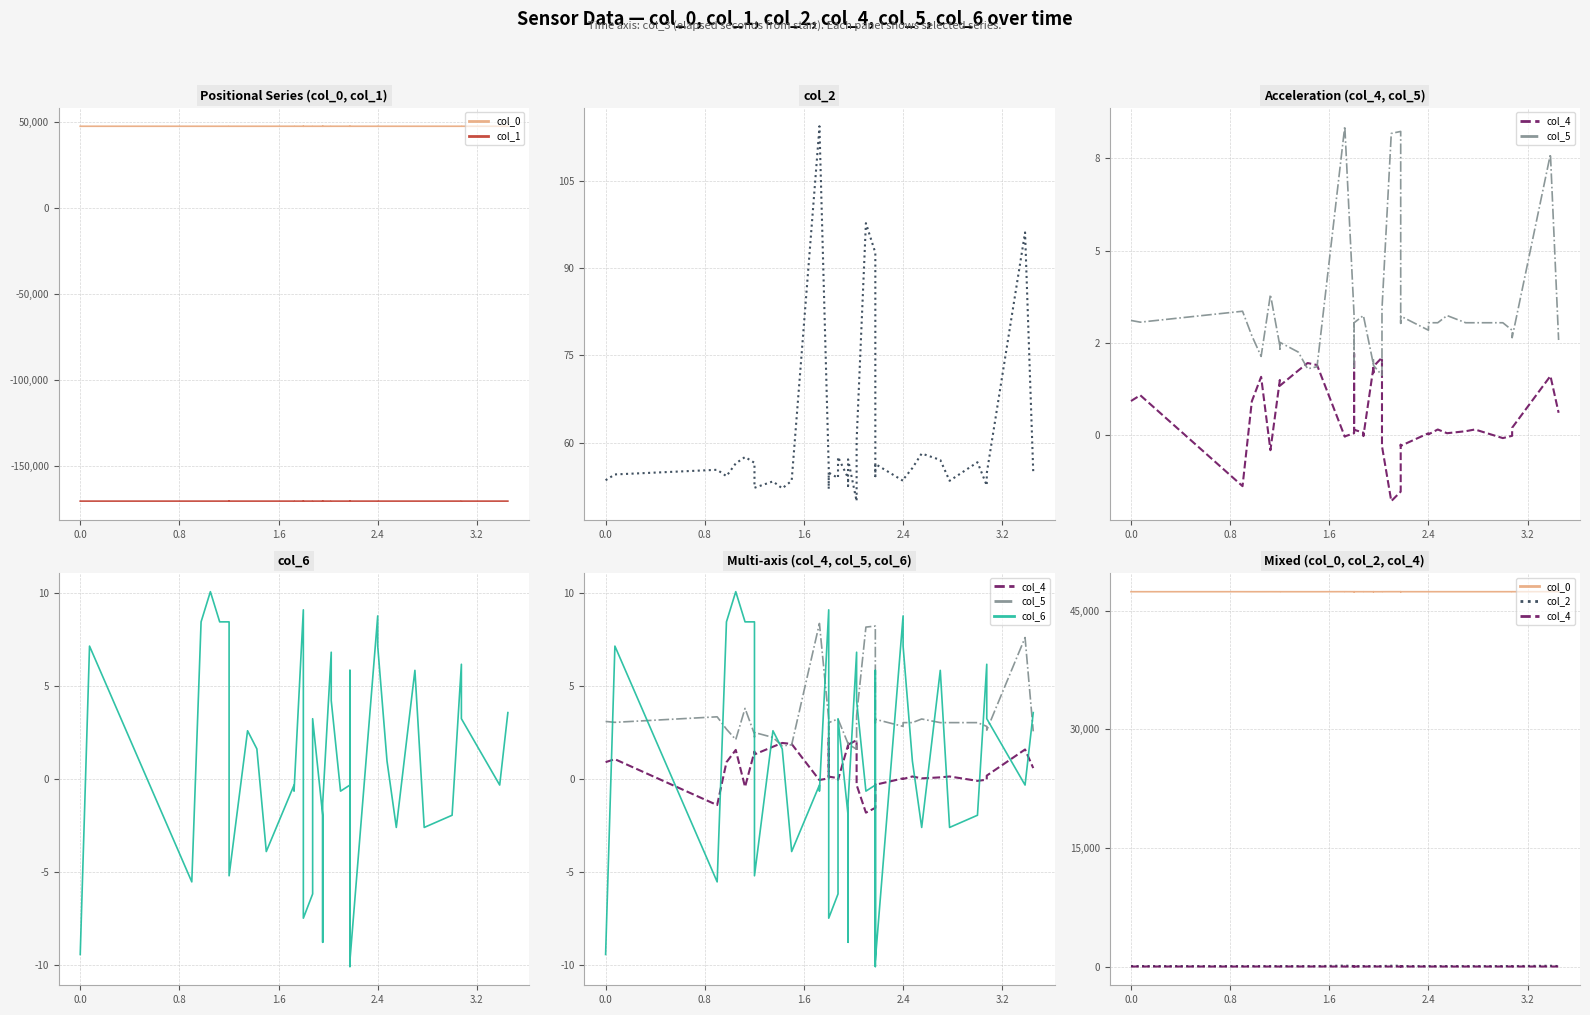

Where is col_4 nearest to the value 0?

2.4